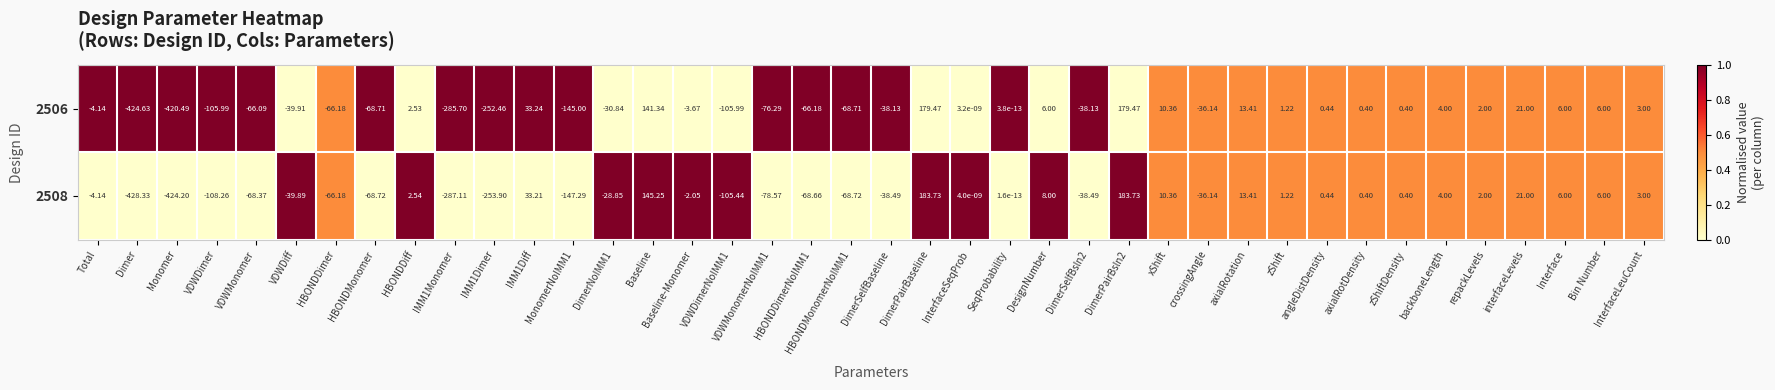

At which label does 2506 reach its minimum?

Dimer